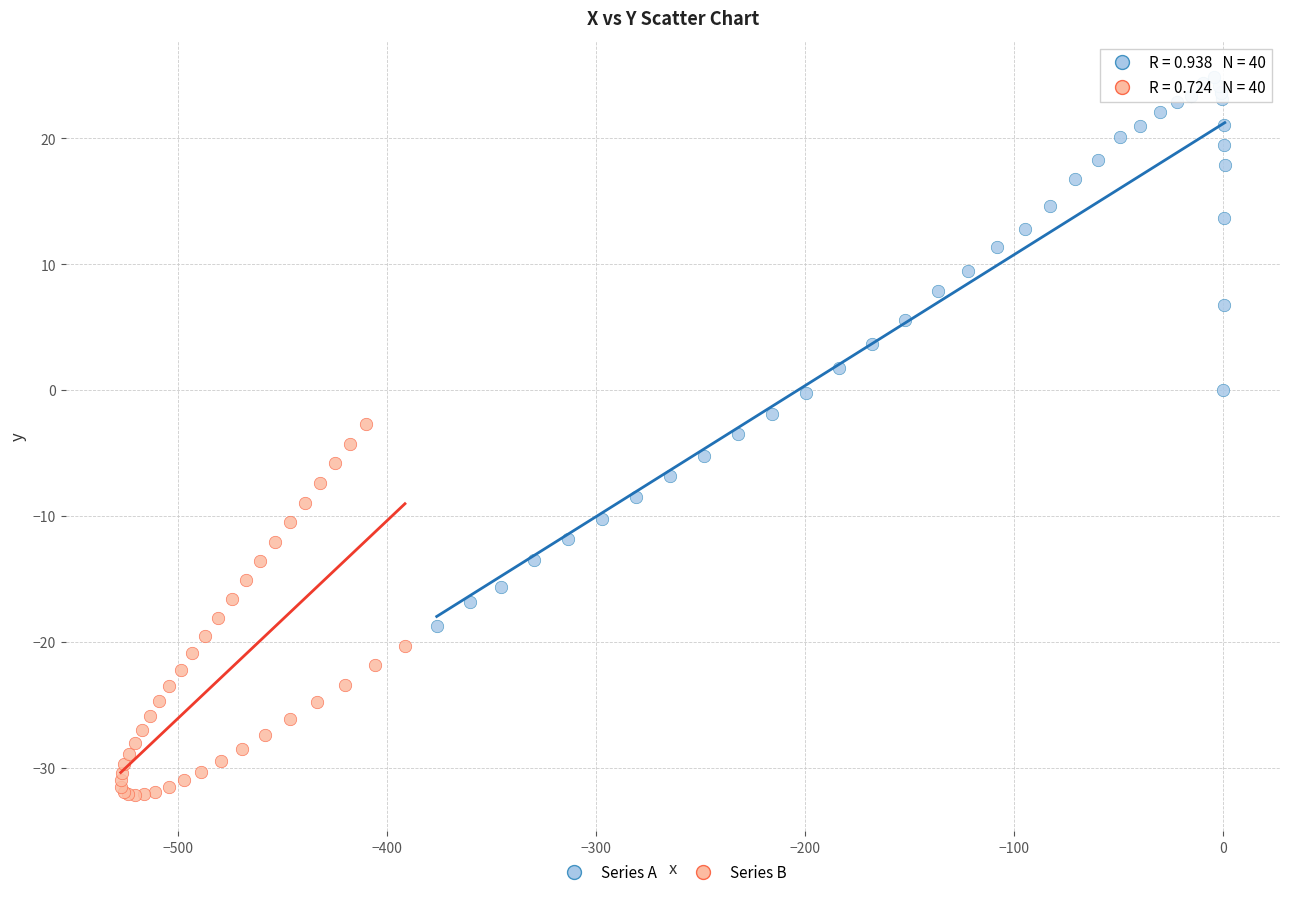

Which series contains the lowest Y value?

Series B